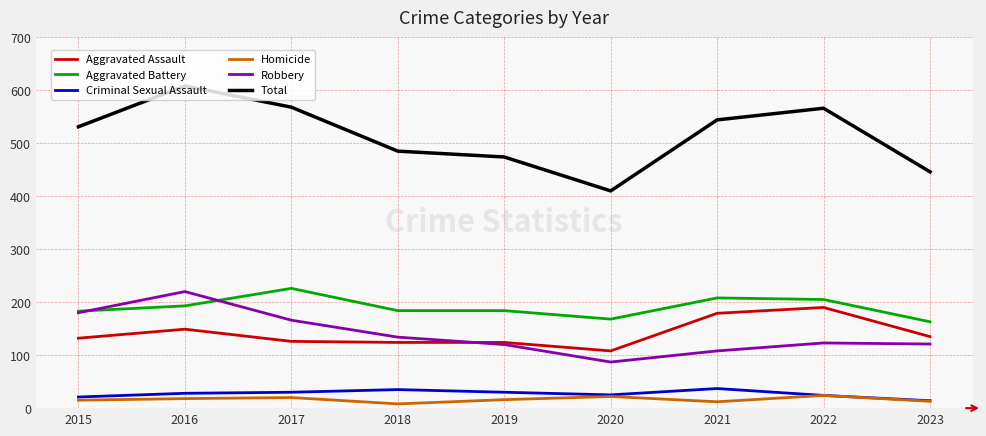

What is the average value of the Criminal Sexual Assault series?

27